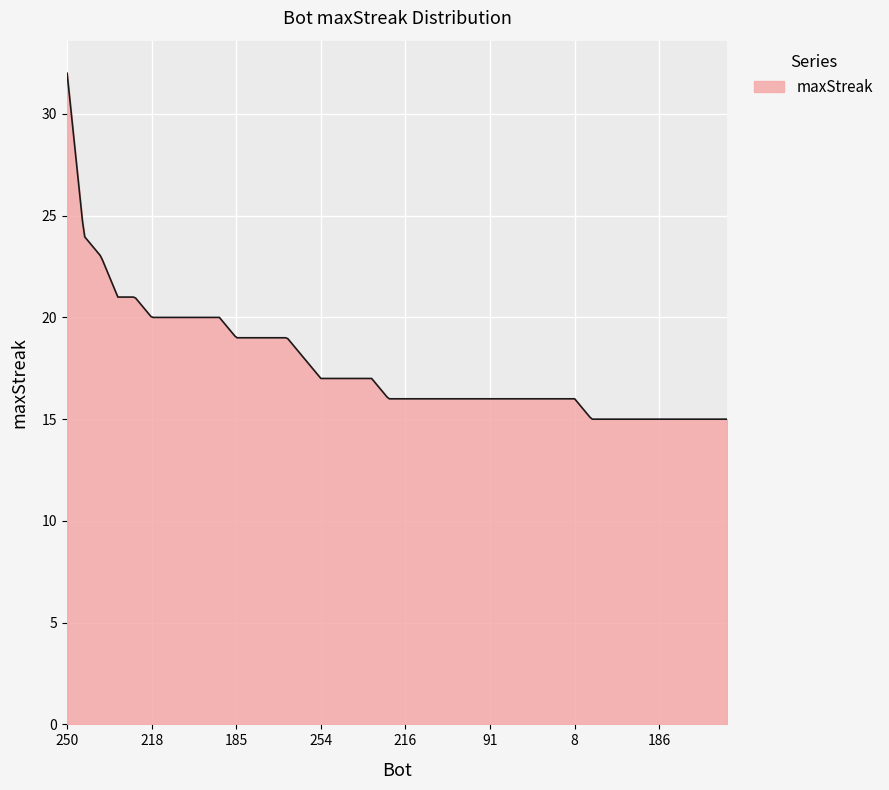

What is the greatest value displayed?

32.0